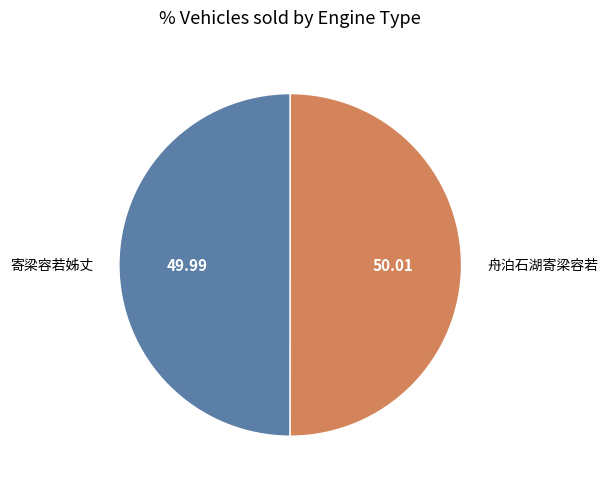

How many slices are in this pie chart?

2